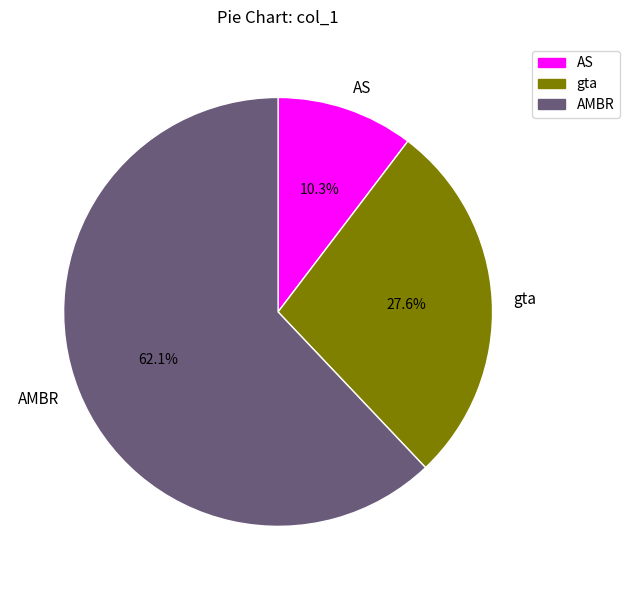

Rank the categories by value from lowest to highest.

AS, gta, AMBR